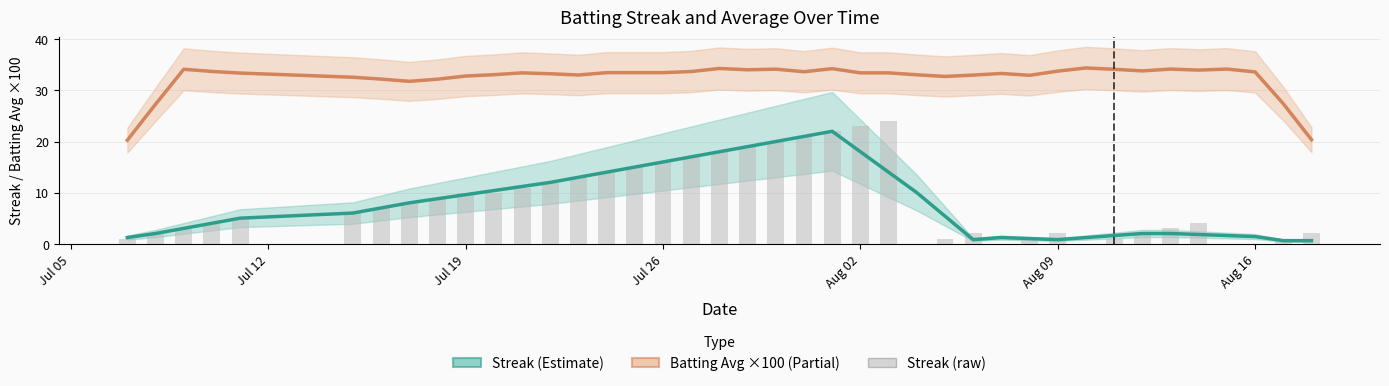

What is the minimum value for Batting Avg ×100 (Partial)?

20.3